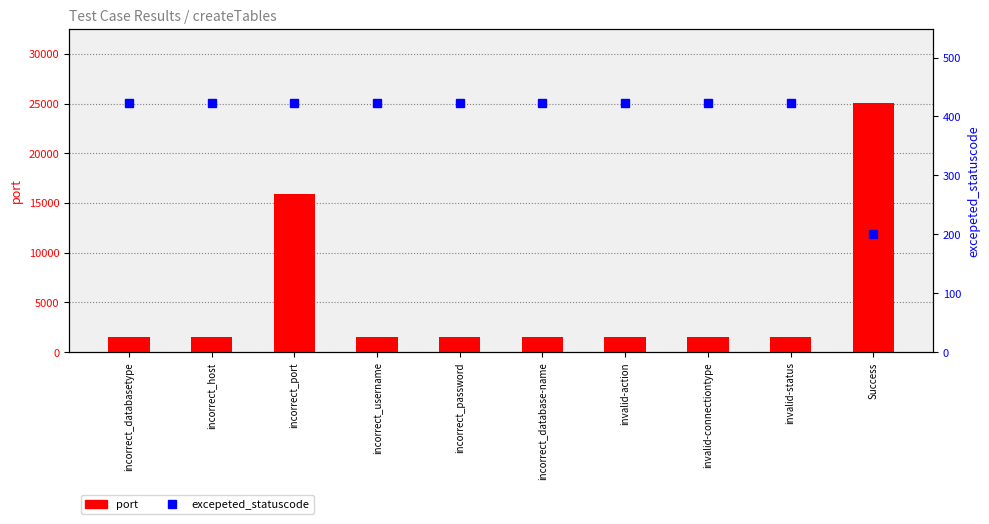

At which label does excepeted_statuscode reach its peak?

incorrect_databasetype